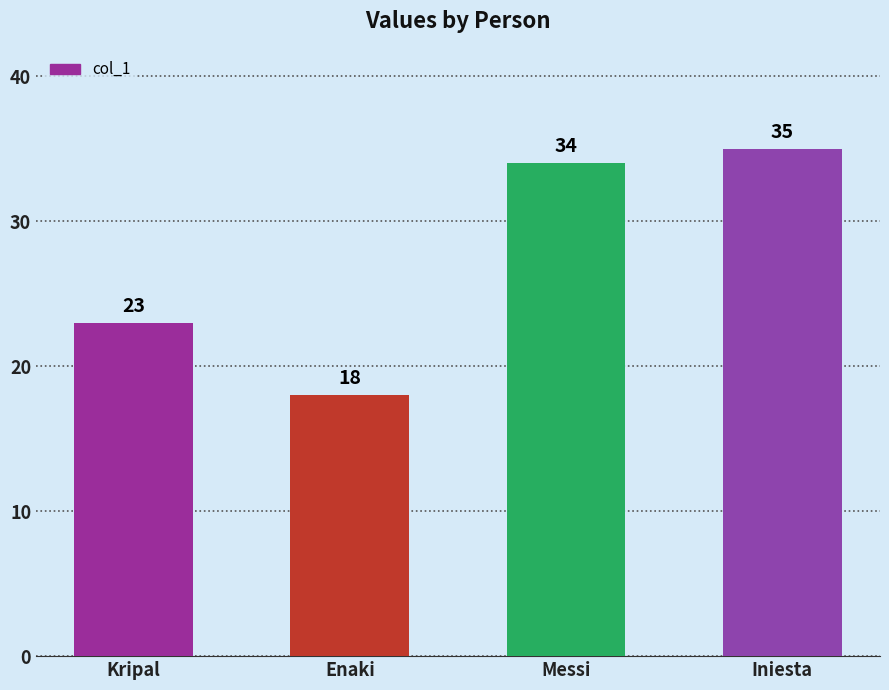

What is the difference between the second highest and minimum values?

16